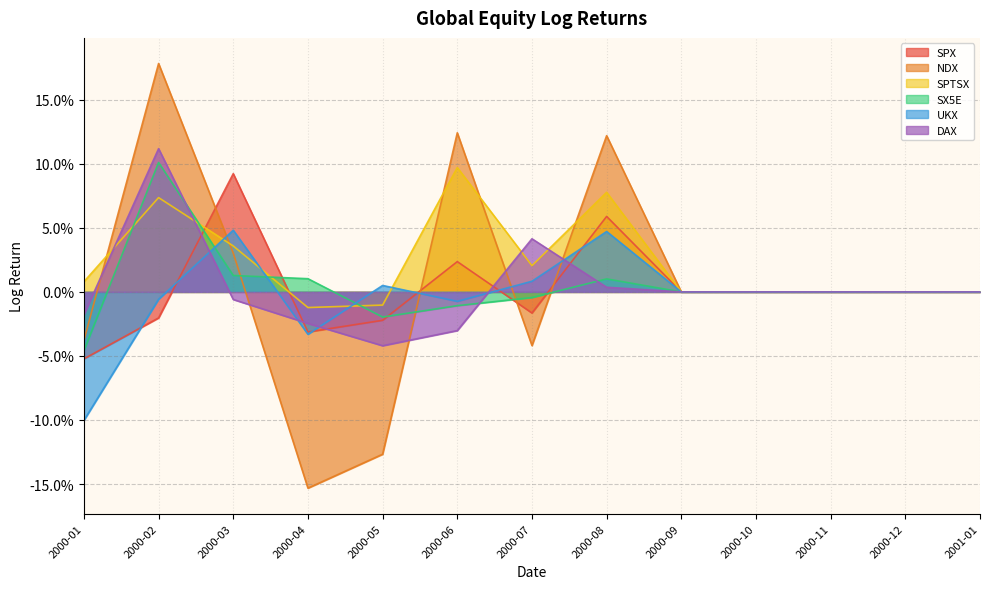

What is the highest value of the SX5E series?

0.1